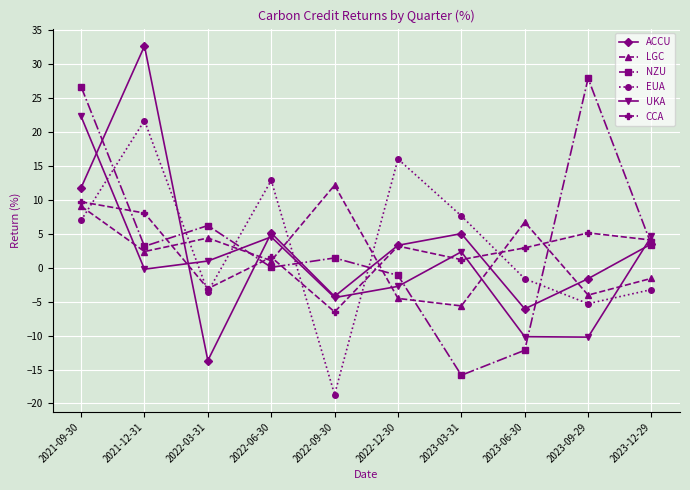

Which series changed the most between 2021-12-31 and 2023-03-31?

ACCU